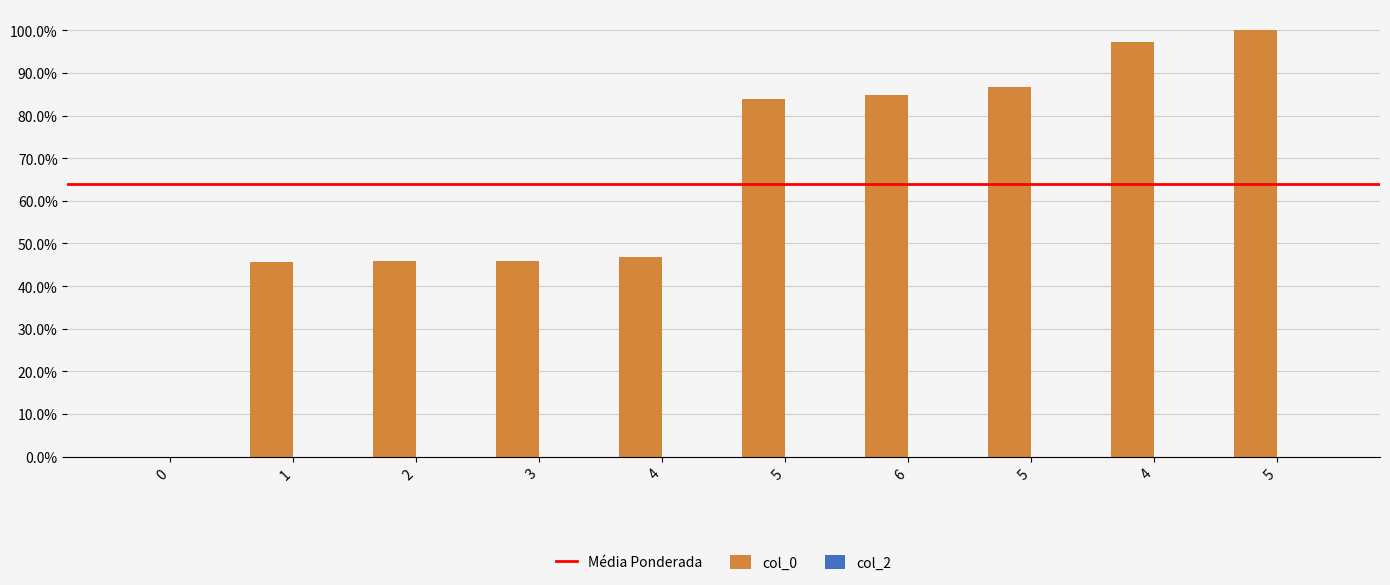

Reading right to left, what are all the values shown in this chart?

1.0	1.0	0.9	0.8	0.8	0.5	0.5	0.5	0.5	0.0